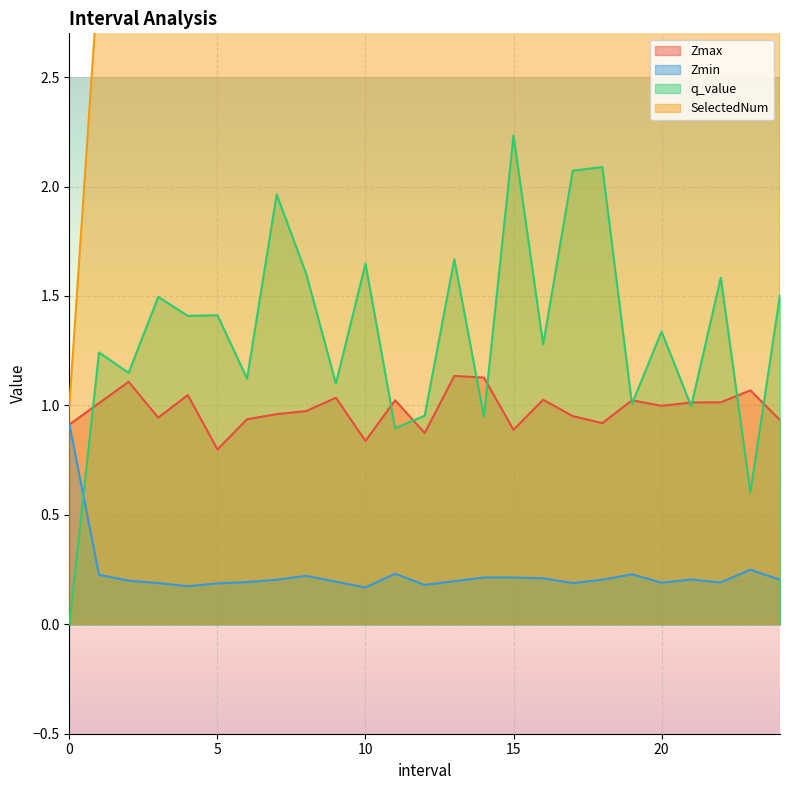

True or false: SelectedNum and q_value intersect in this chart.

False